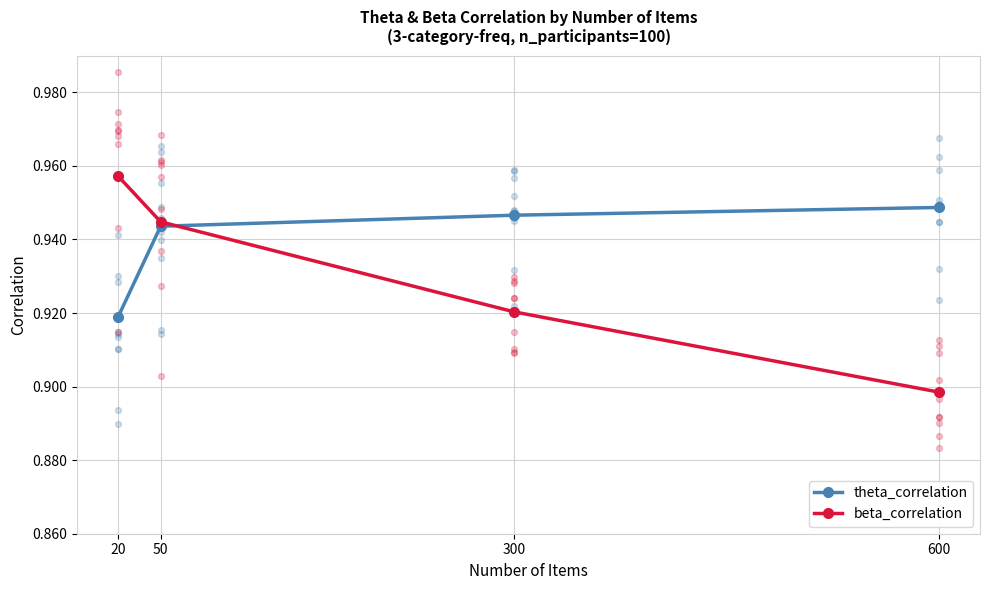

What are all the series names shown in the legend?

theta_correlation, beta_correlation